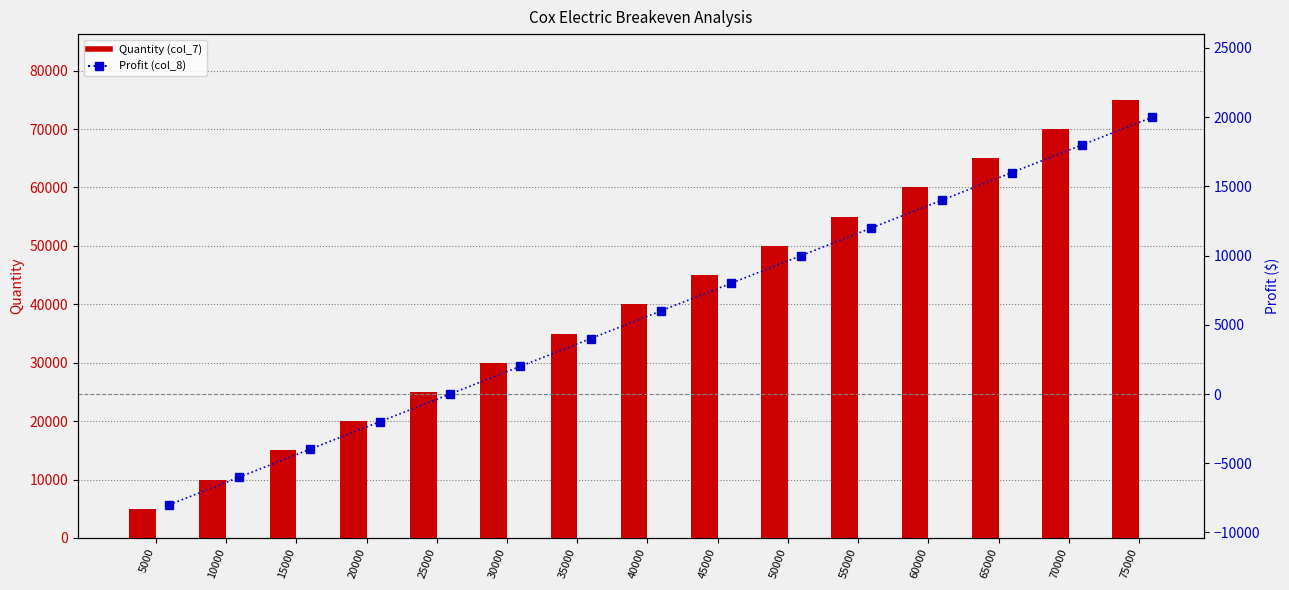

What is the difference between the Quantity (col_7) values at 55000 and 40000?

15000